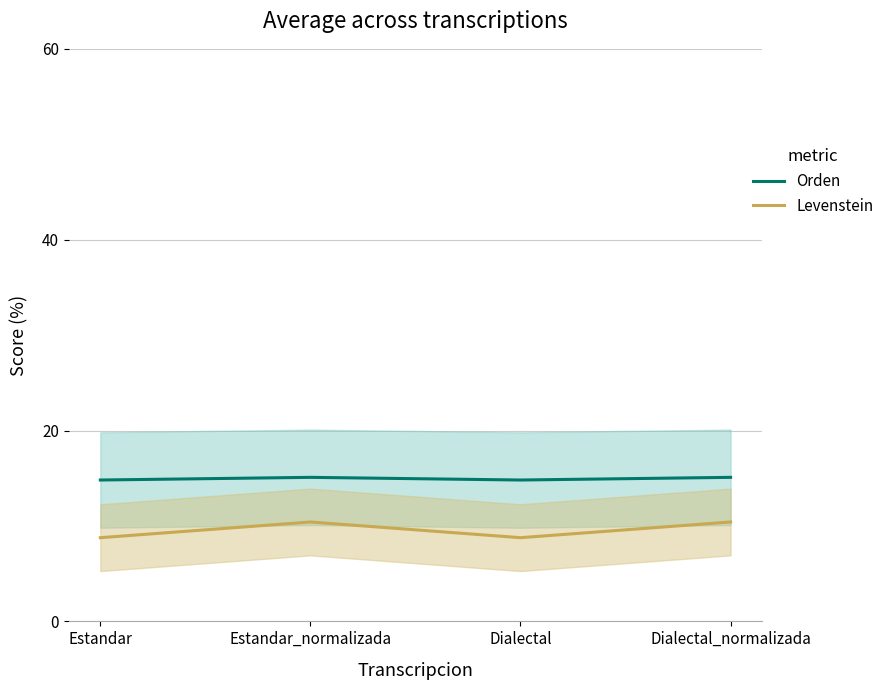

How many values in the Levenstein series exceed 10?

2